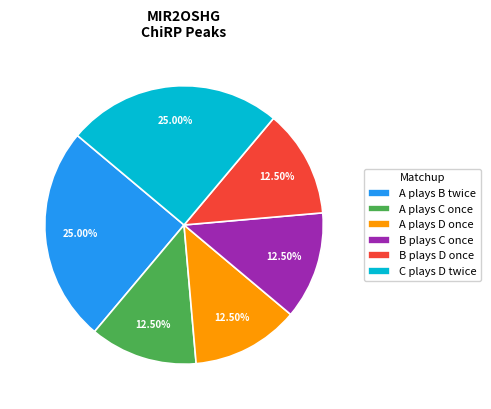

How many slices are in this pie chart?

6